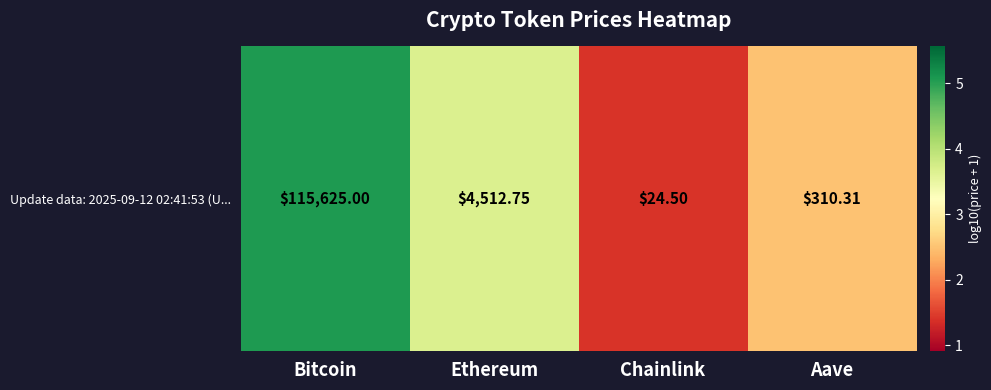

Rank the categories by value from lowest to highest.

Chainlink, Aave, Ethereum, Bitcoin